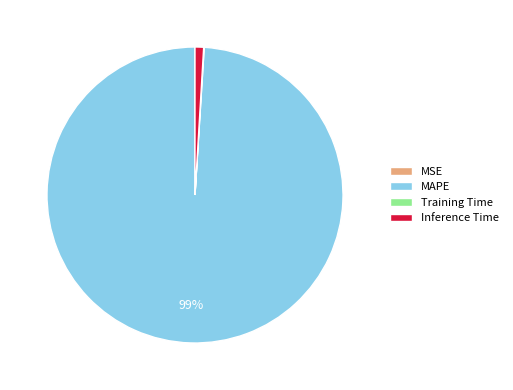

To the nearest percent, what is the difference between the largest and smallest slice percentages?

99%